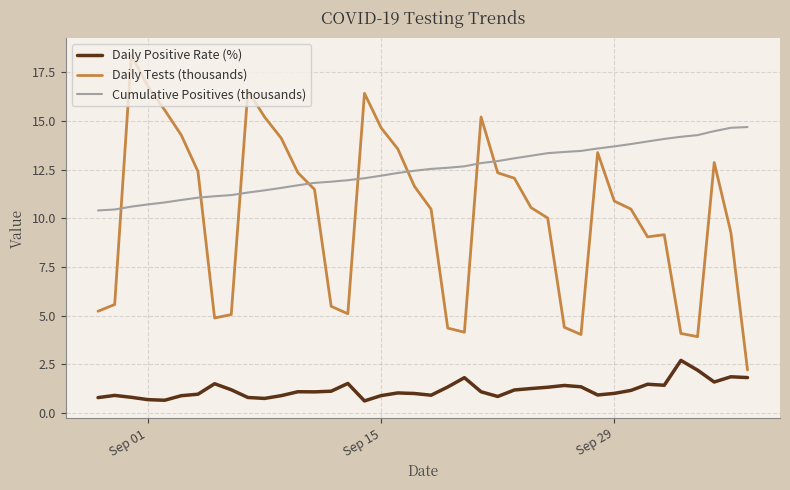

True or false: Cumulative Positives (thousands) and Daily Tests (thousands) cross at least once.

True